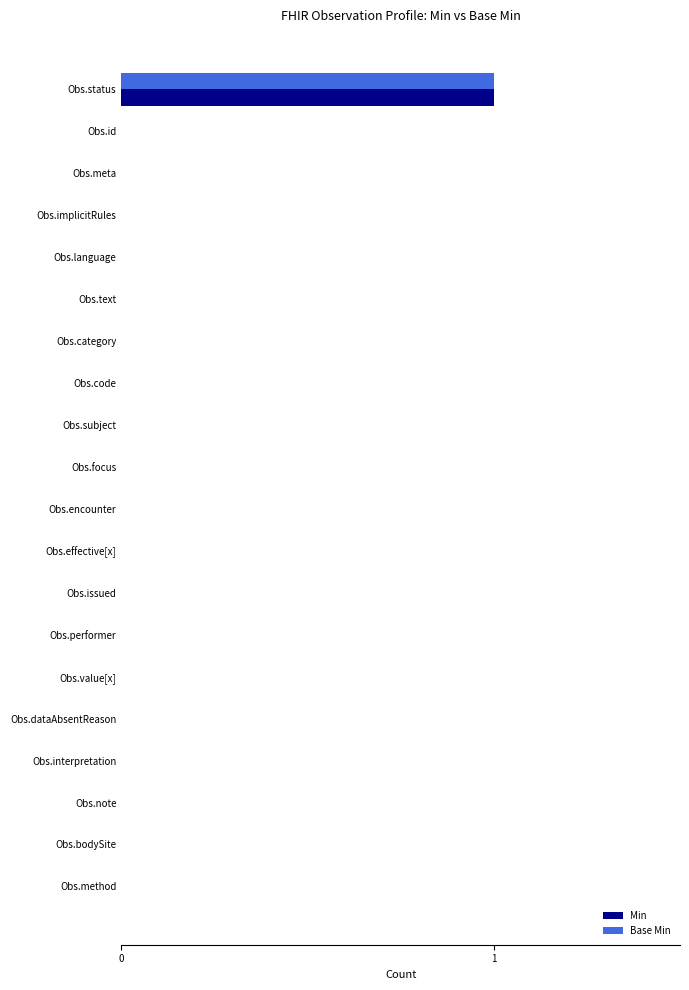

At which category is the sum across all series the highest?

Obs.status